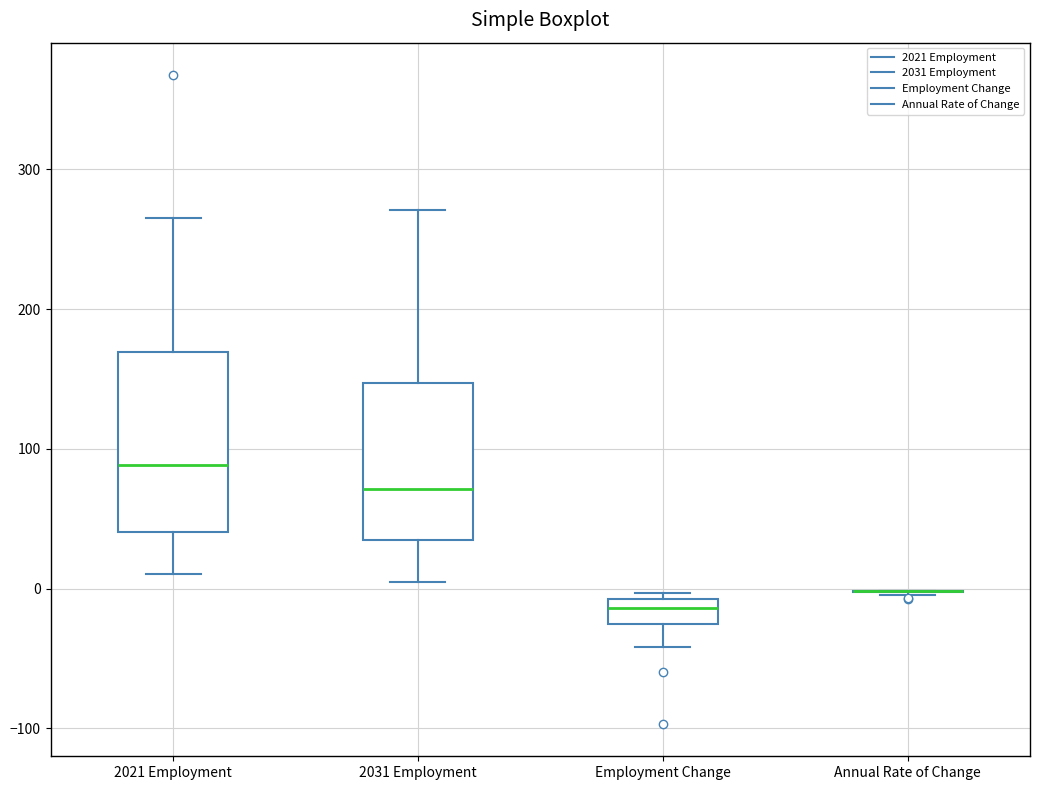

Reading left to right, read every box against the y-axis: the position of its median line, the range the box covers, and the ends of its whiskers. The values are not printed on the chart, so give them approximately, as read against the axis.

2021 Employment: median 90, box 40 to 170, whiskers 10 to 270
2031 Employment: median 70, box 30 to 150, whiskers 10 to 270
Employment Change: median -10 (inside the box), box -30 to -10, whiskers -40 to 0
Annual Rate of Change: box collapsed to a line at 0, whiskers 0 to 0